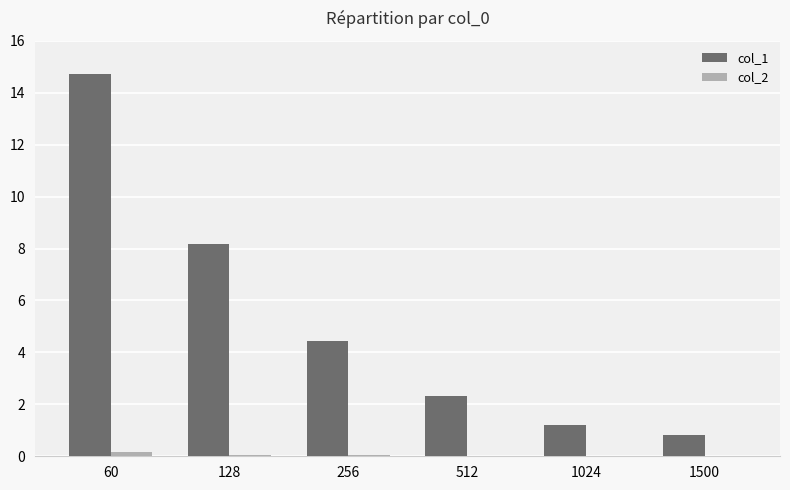

At which label does col_1 first exceed 4?

60